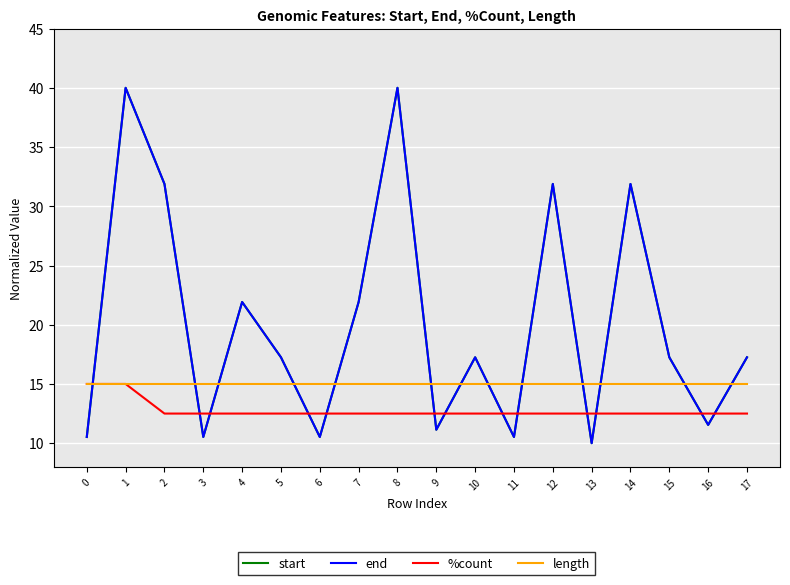

What is the total value across all series at 15?

62.0